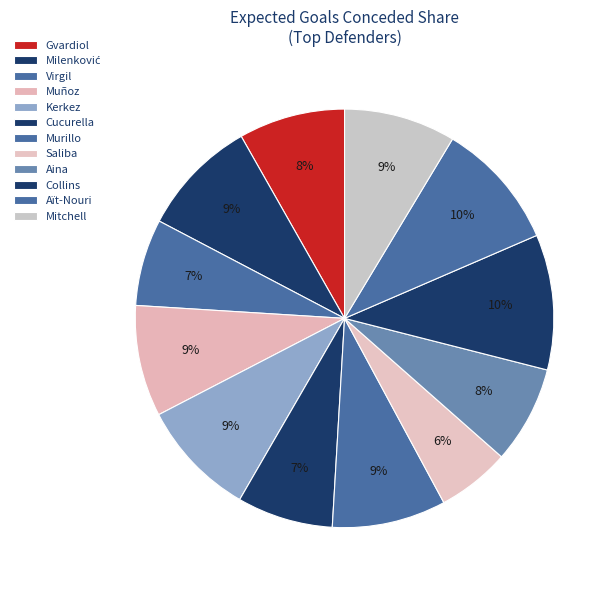

How many slices are in this pie chart?

12